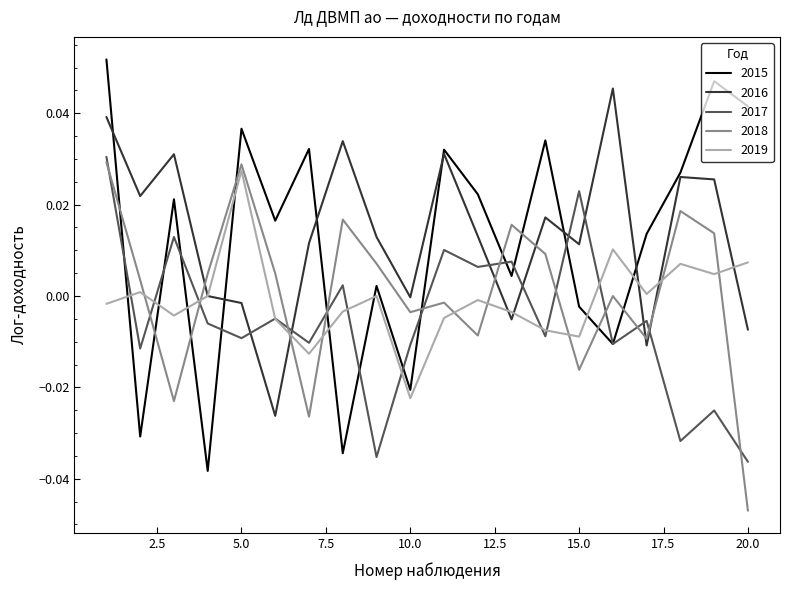

How many intersections are there between 2015 and 2016?

6